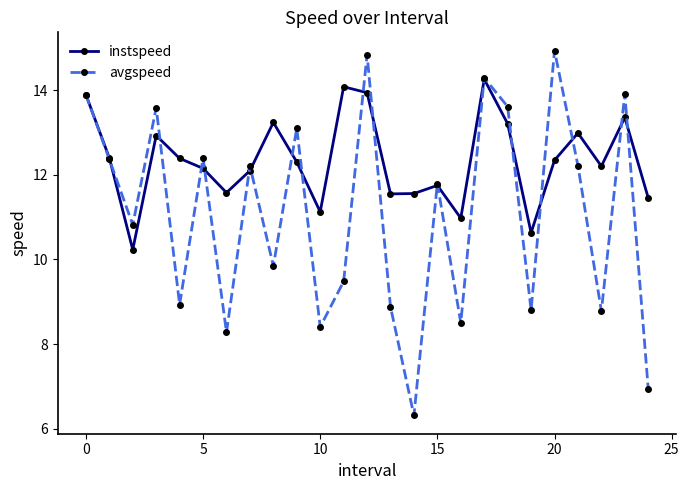

How many interior local peaks does the instspeed series have?

7